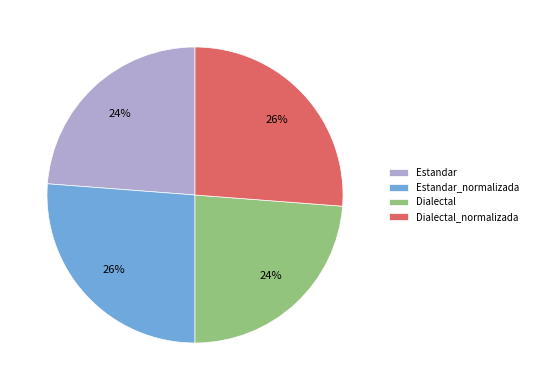

Does any single category account for the majority?

No